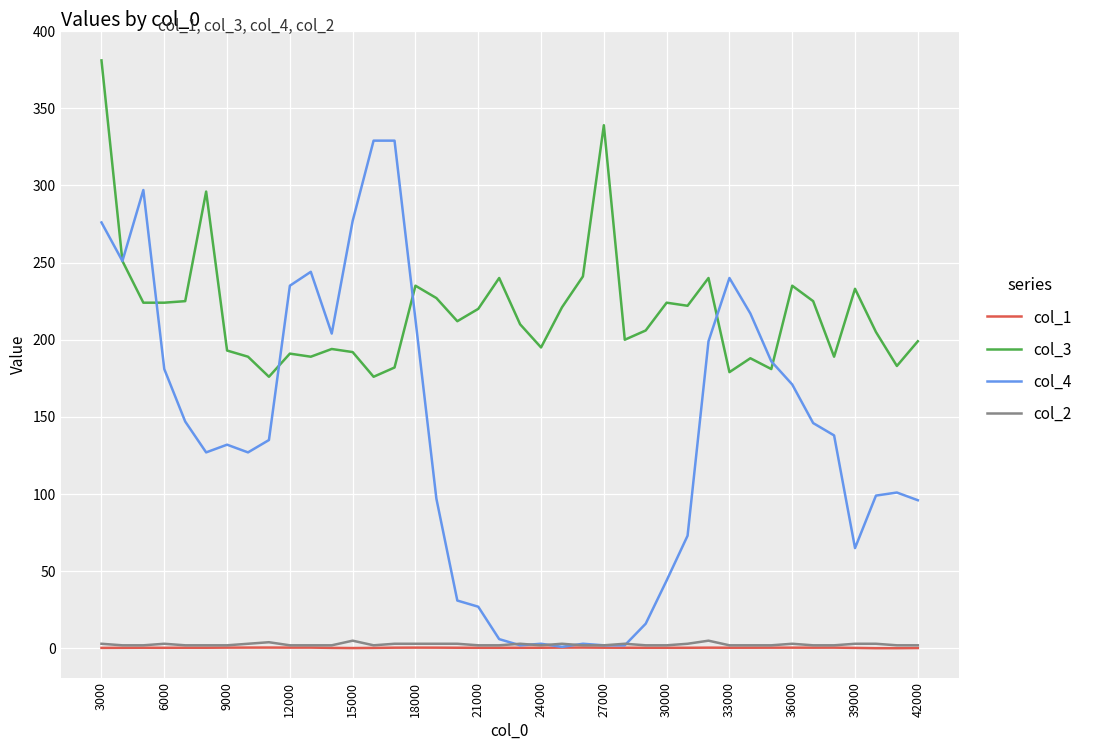

True or false: col_1 and col_3 cross at least once.

False